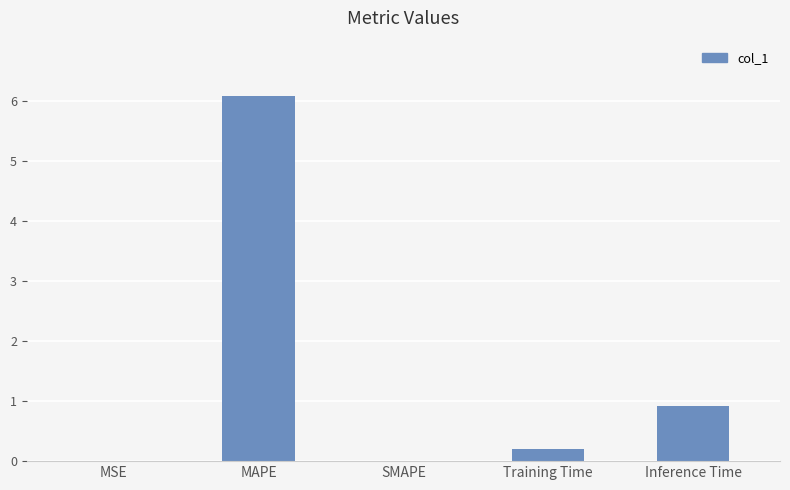

The chart shows a value of 10.9 at MAPE. True or false?

False